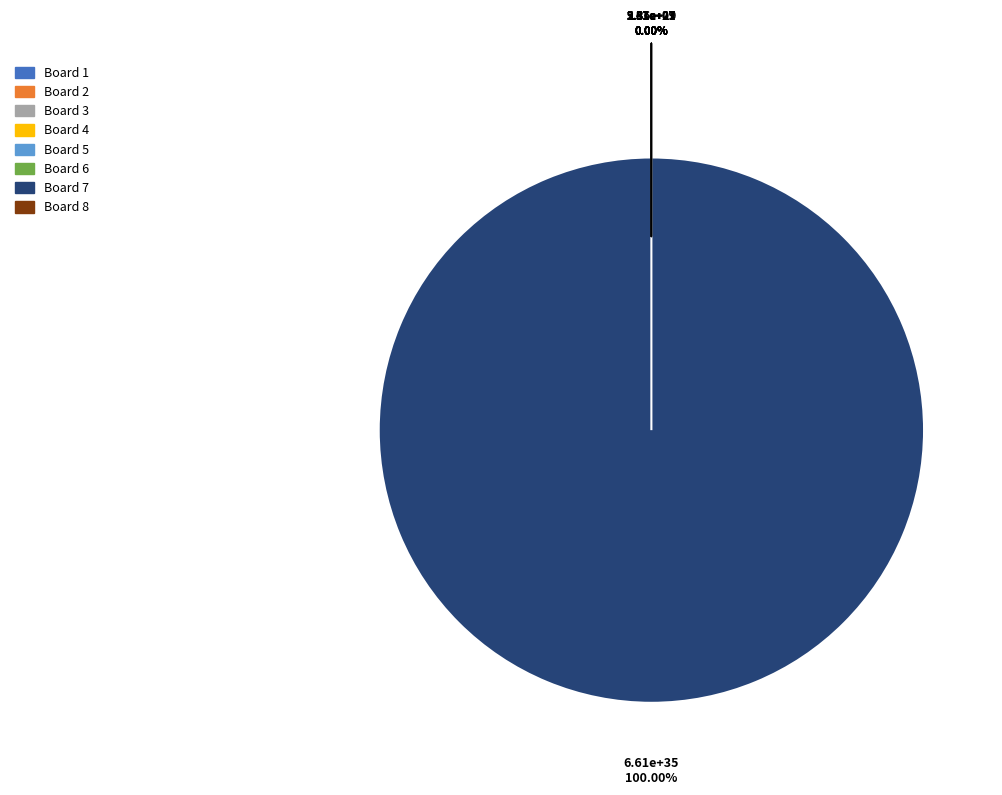

True or false: Board 6 accounts for 14% of the total.

False